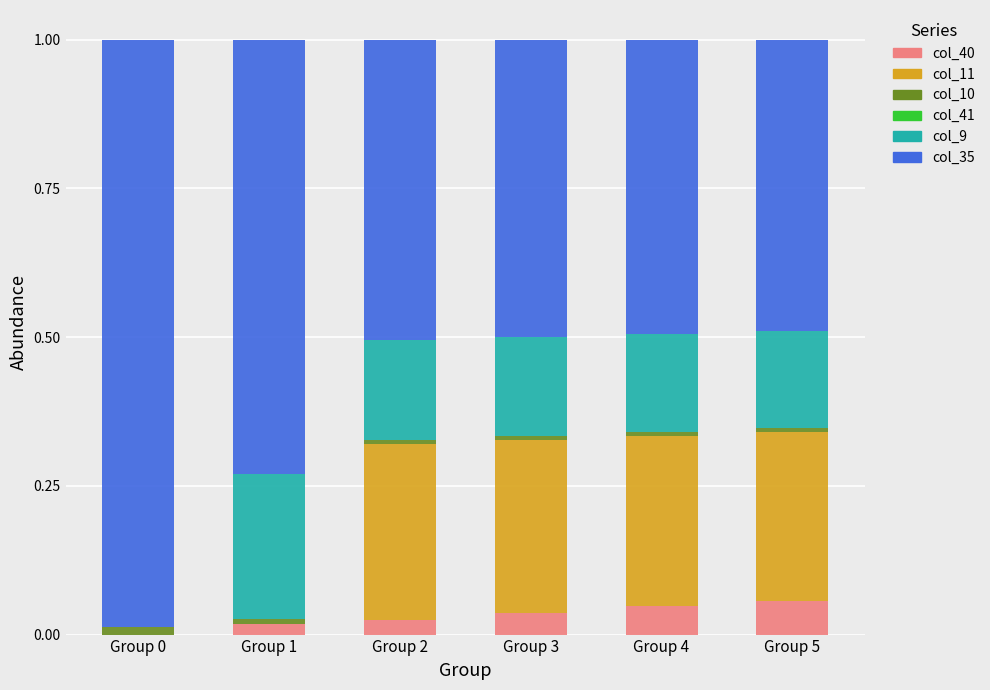

The col_40 series shows 0.0 at Group 4. True or false?

True